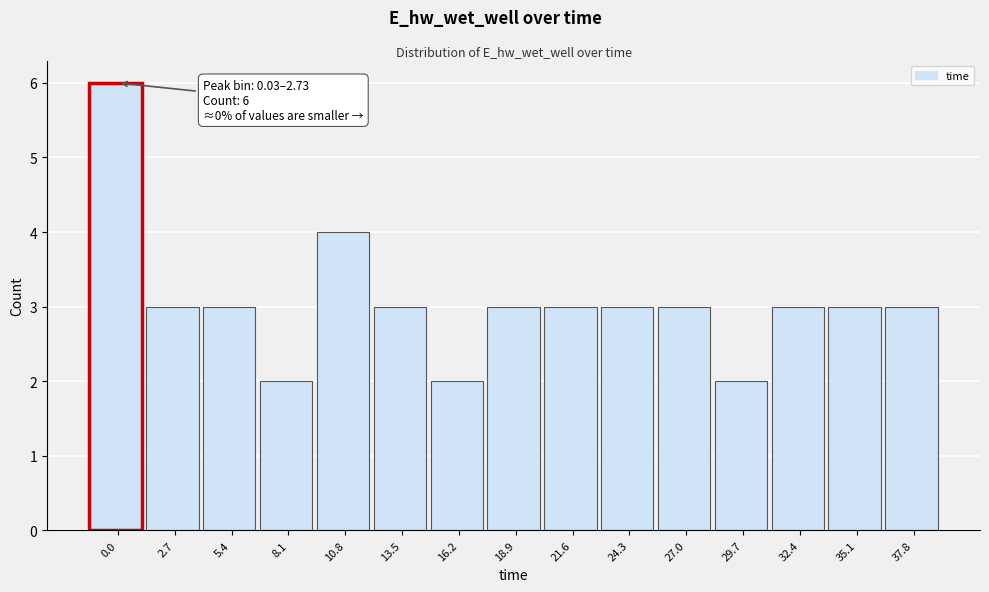

Reading left to right, transcribe all the data shown in this chart.

6	3	3	2	4	3	2	3	3	3	3	2	3	3	3